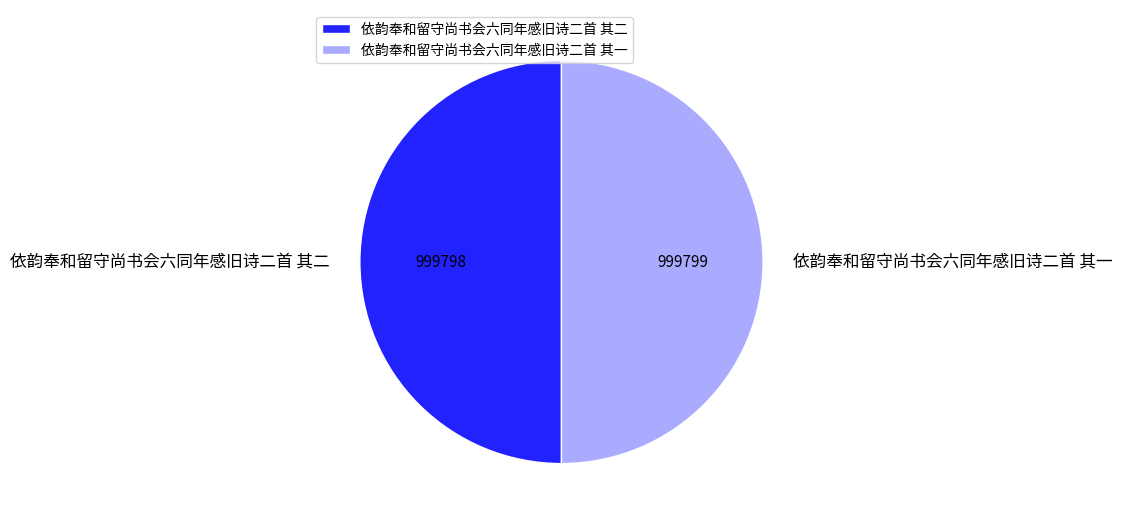

Approximately how many times larger is the value at 依韵奉和留守尚书会六同年感旧诗二首 其二 compared to 依韵奉和留守尚书会六同年感旧诗二首 其一?

1.0